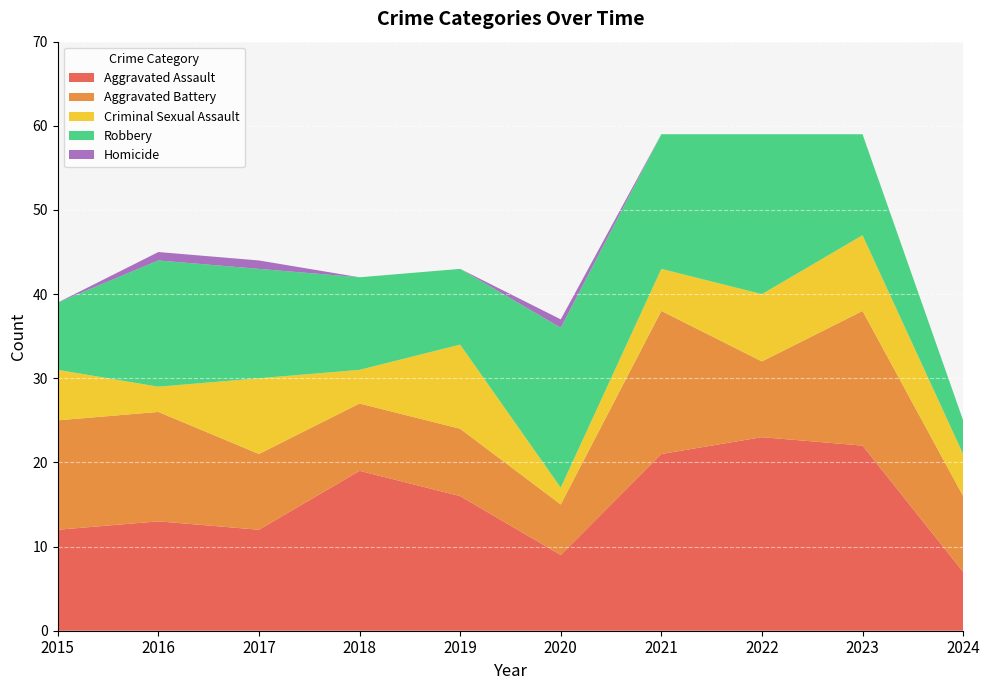

Reading left to right, transcribe all the data shown in this chart.

Aggravated Assault: 12	13	12	19	16	9	21	23	22	7
Aggravated Battery: 13	13	9	8	8	6	17	9	16	9
Criminal Sexual Assault: 6	3	9	4	10	2	5	8	9	5
Robbery: 8	15	13	11	9	19	16	19	12	4
Homicide: 0	1	1	0	0	1	0	0	0	0